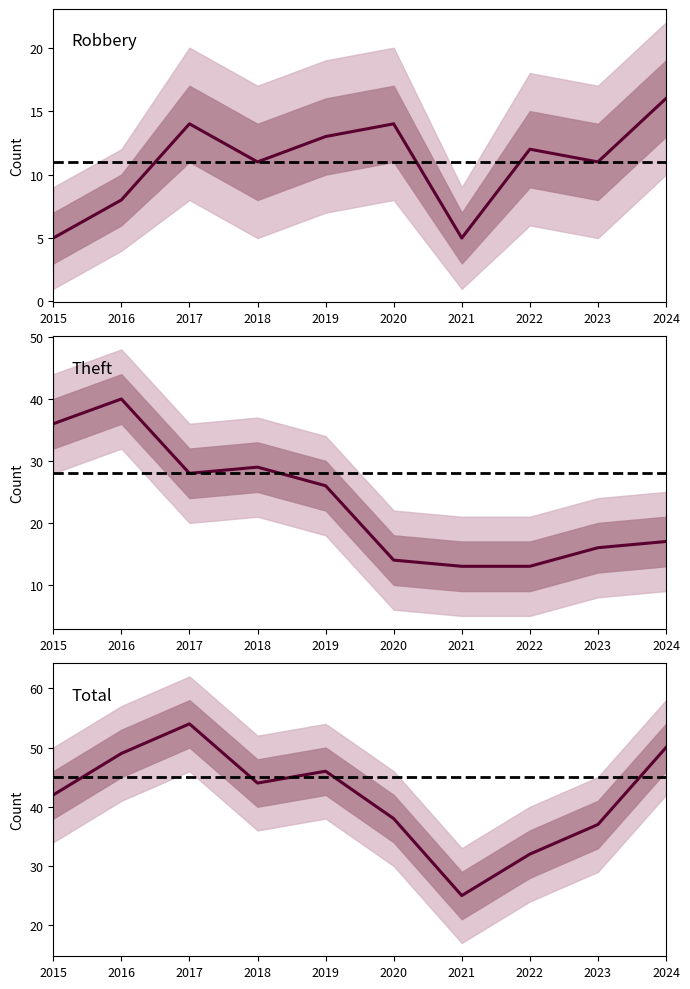

Is it true that Total equals 93 at 2017?

False